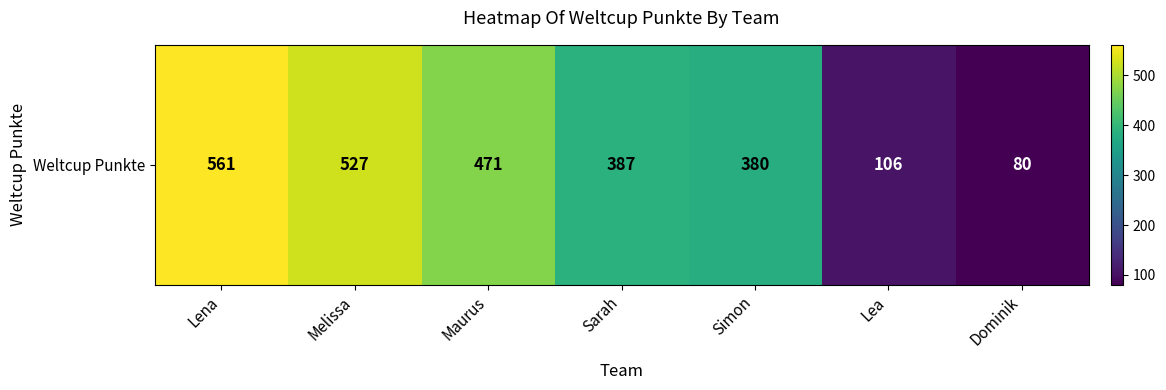

List the labels in order of value, largest first.

Lena, Melissa, Maurus, Sarah, Simon, Lea, Dominik